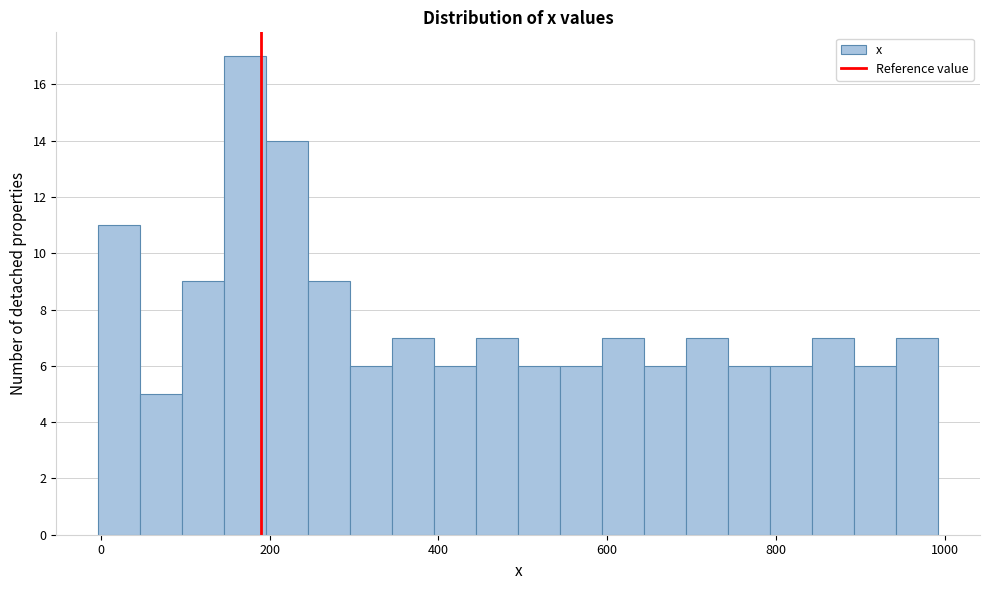

Read against the x-axis, roughly where is the centre of the tallest bar?

180